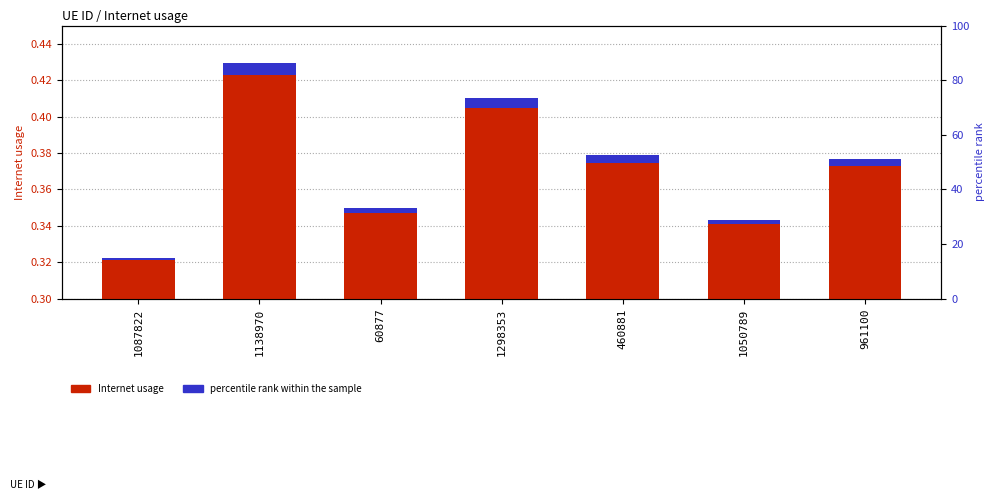

What is the total value across all series at 1138970?

0.4